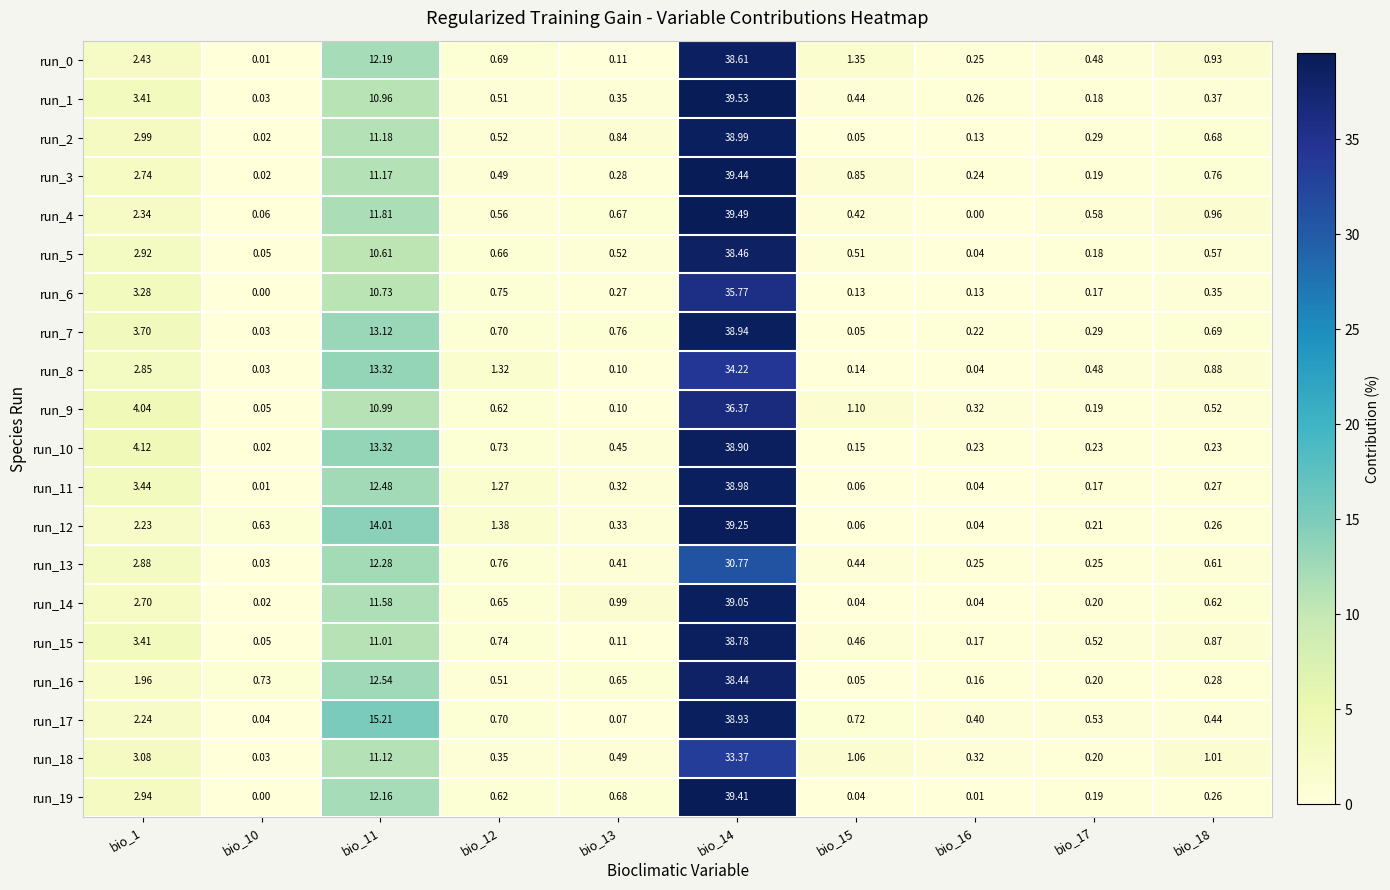

Is the value of run_18 at bio_18 greater than the value of run_3 at bio_12?

Yes